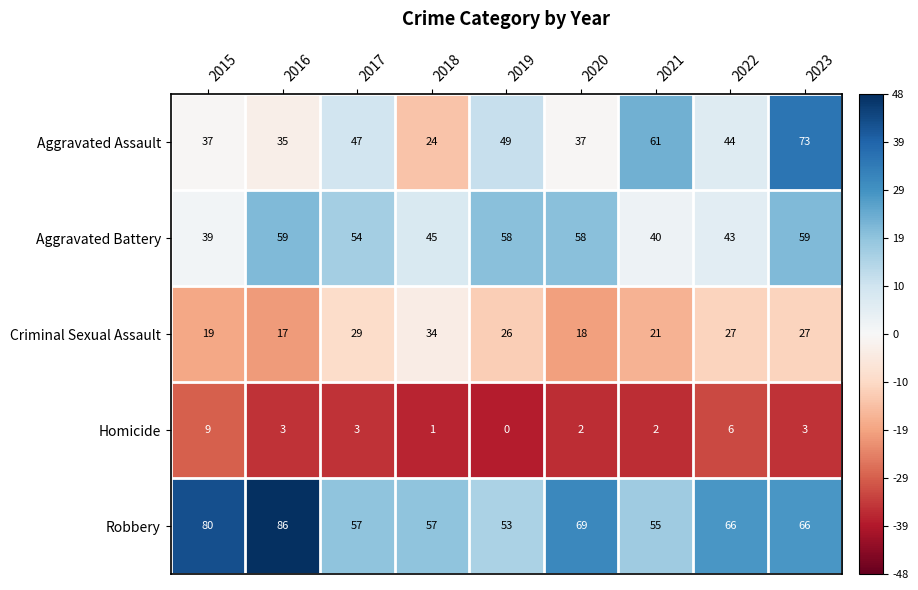

Between 2018 and 2019, which series saw the biggest shift?

Aggravated Assault